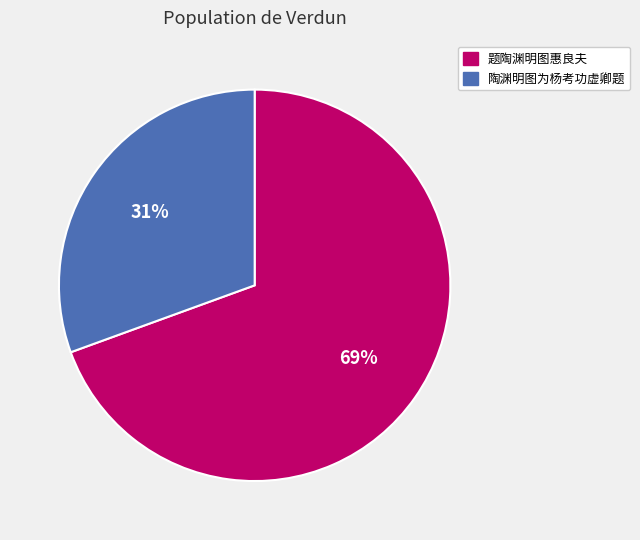

Count the number of slices in the pie.

2